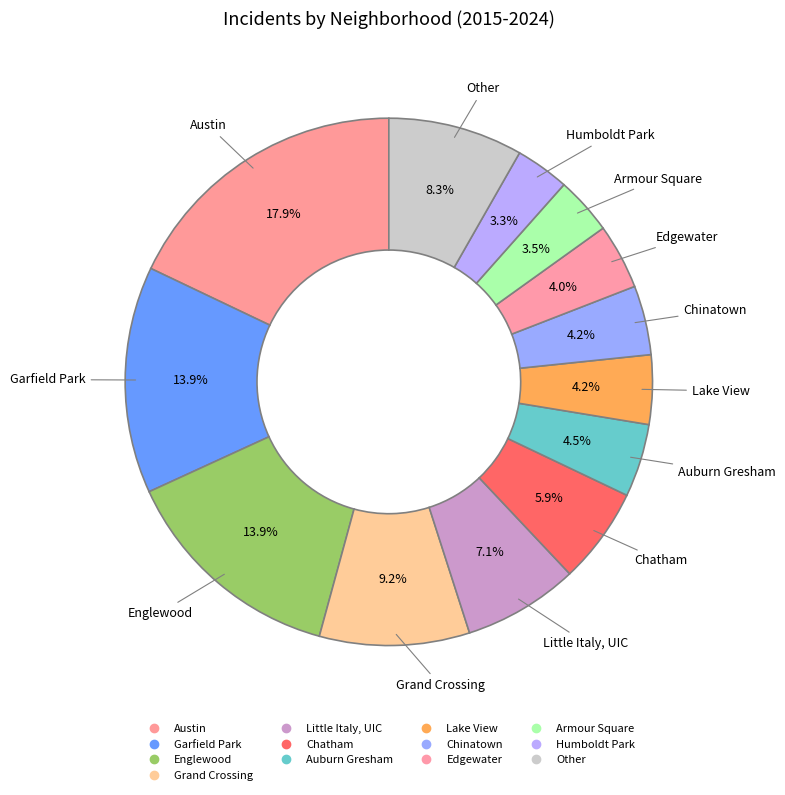

Is there any slice that represents more than half of the pie?

No